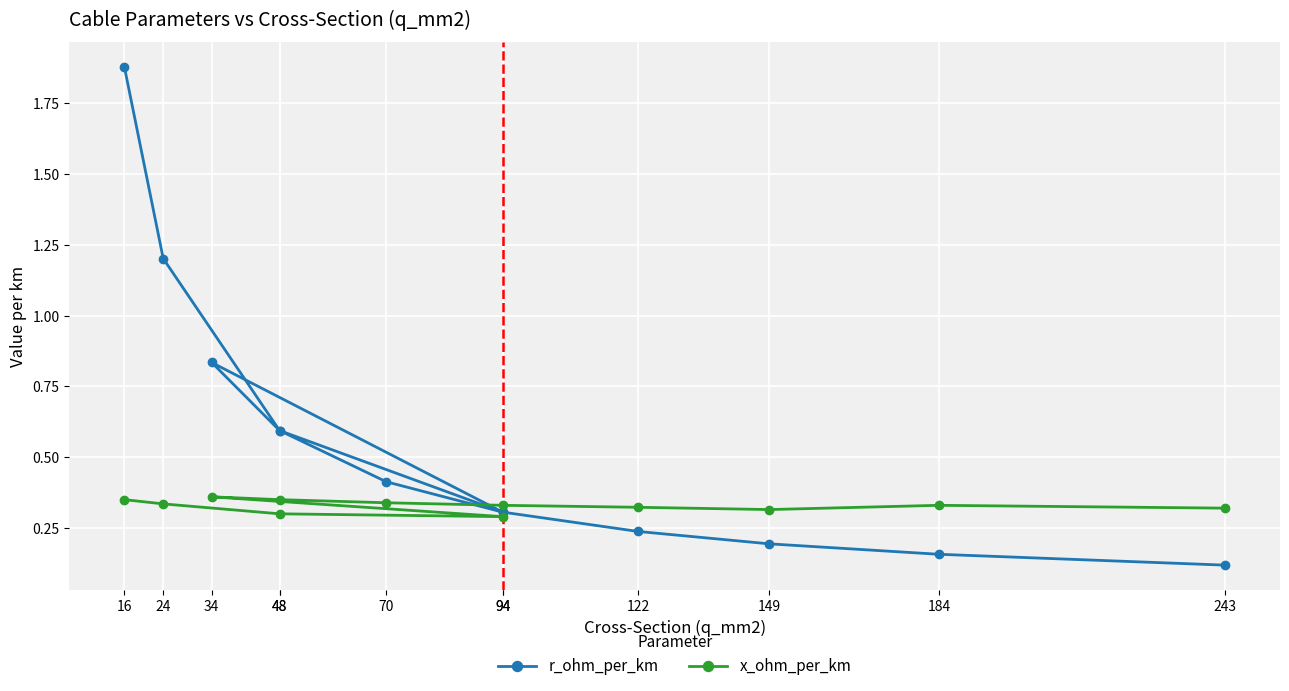

Reading left to right, extract all data points from this chart.

r_ohm_per_km: 1.9	1.2	0.6	0.3	0.8	0.6	0.4	0.3	0.2	0.2	0.2	0.1
x_ohm_per_km: 0.3	0.3	0.3	0.3	0.4	0.3	0.3	0.3	0.3	0.3	0.3	0.3